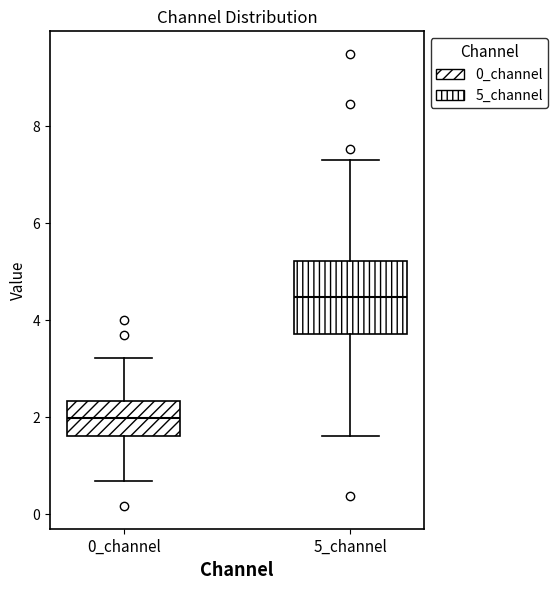

Reading left to right, transcribe this box plot: for each box, give where its median line is, the range the box spans, and where its two whiskers end, as read against the y-axis. The values are not printed on the chart, so give them approximately, as read against the axis.

0_channel: median 2.0, box 1.6 to 2.4, whiskers 0.6 to 3.2
5_channel: median 4.4, box 3.8 to 5.2, whiskers 1.6 to 7.4